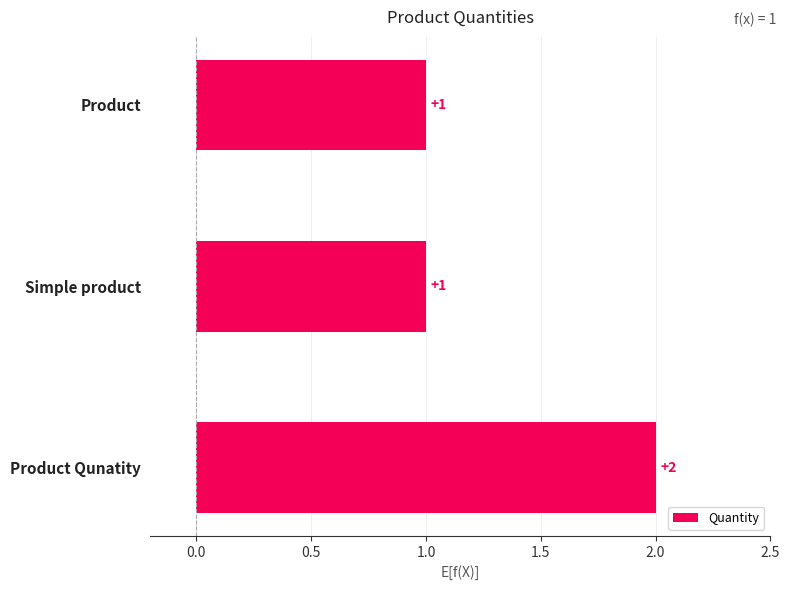

The chart shows a value of 3 at Product Qunatity. True or false?

False